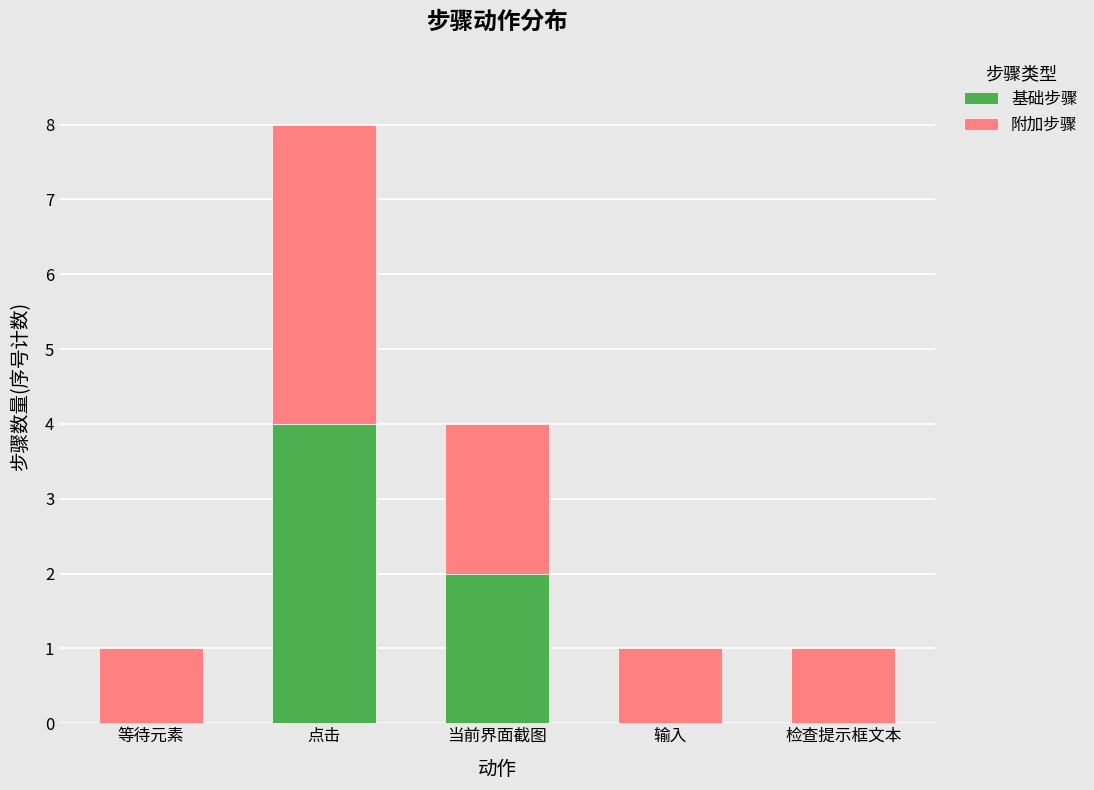

Is it true that 基础步骤 equals 0 at 等待元素?

True